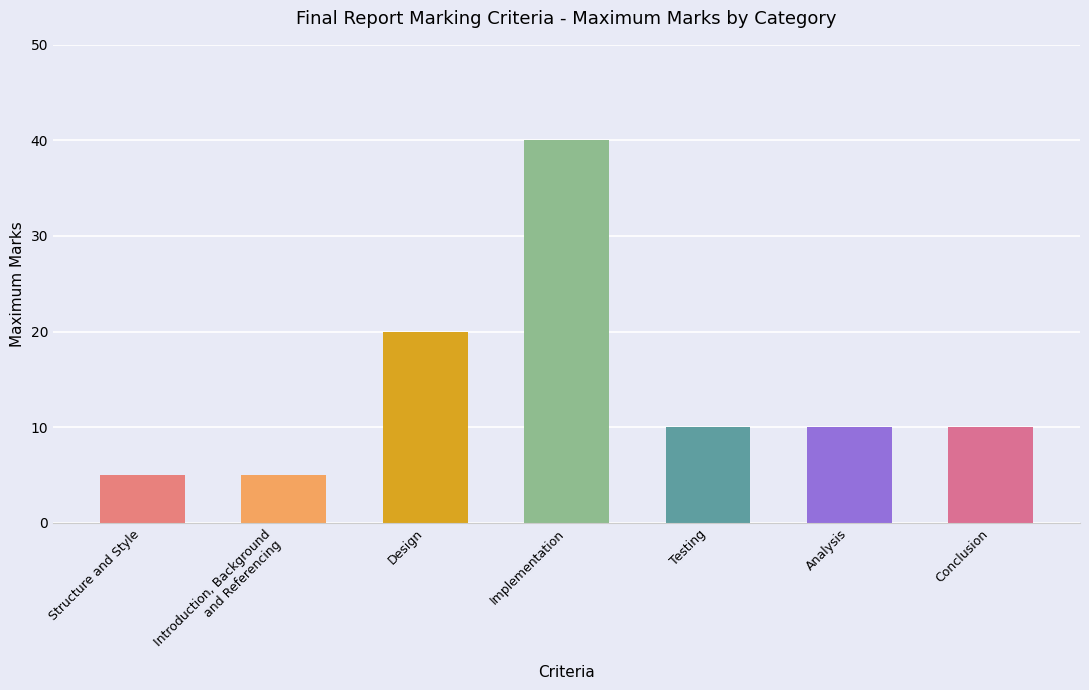

How many bars are there in total?

7